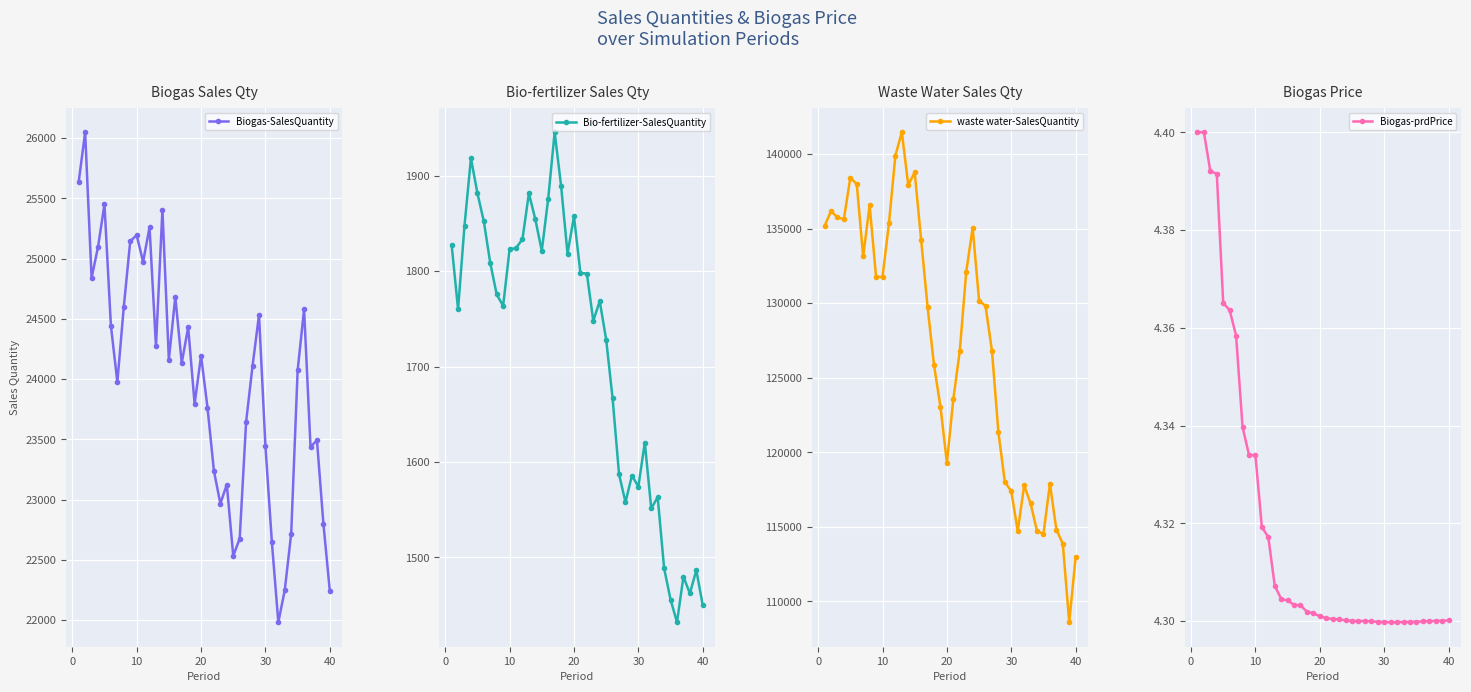

In waste water-SalesQuantity, how many points are higher than both neighbors (excluding endpoints)?

8